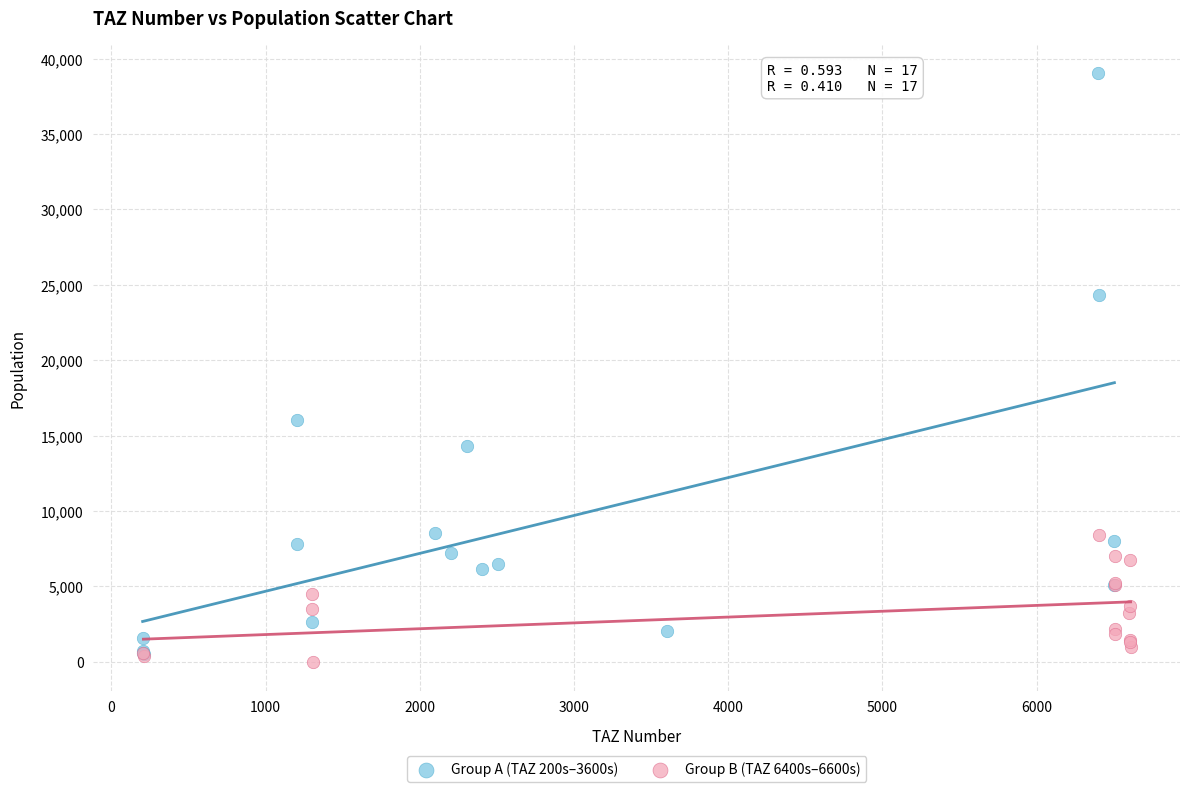

Which series contains the highest Y value?

Group A (TAZ 200s–3600s)